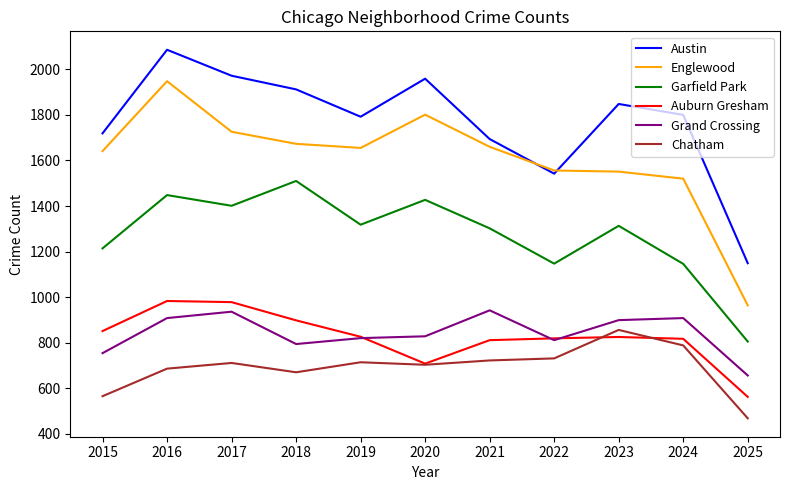

What is the total value across all series at 2021?

7131